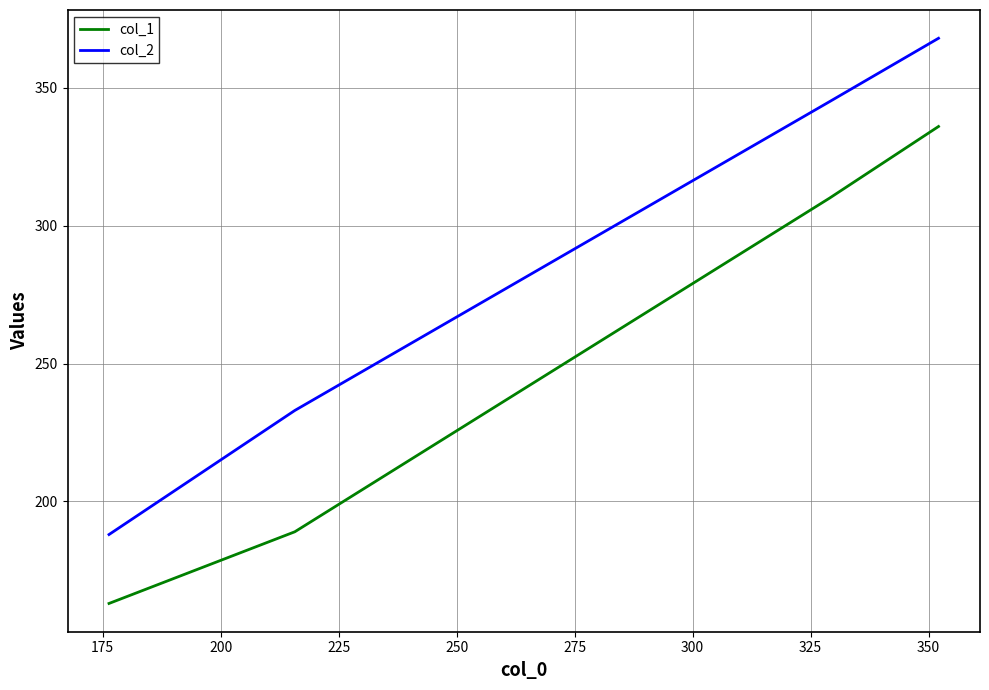

Which series has the largest total across all categories?

col_2